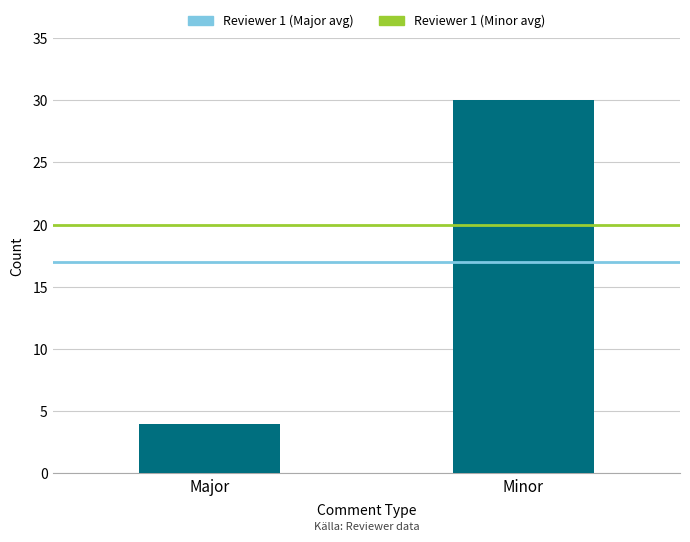

Which has a higher value, Major or Minor?

Minor